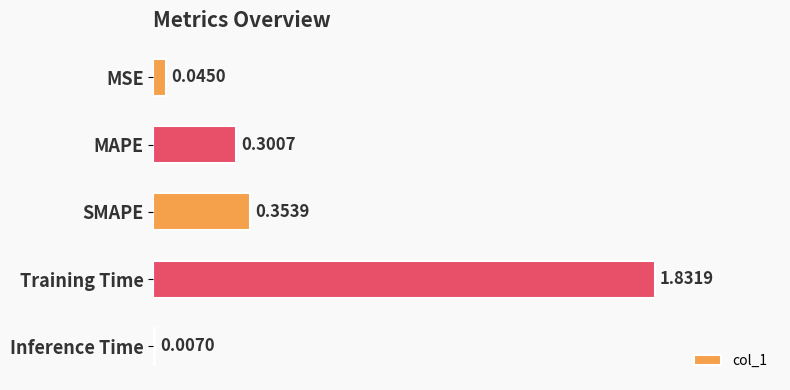

At which category does the chart reach its minimum across all series?

Inference Time